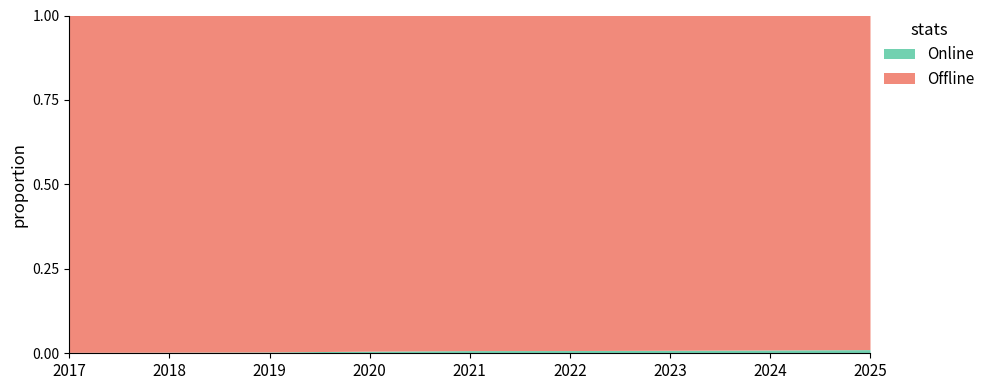

At which category does the chart reach its minimum across all series?

2017